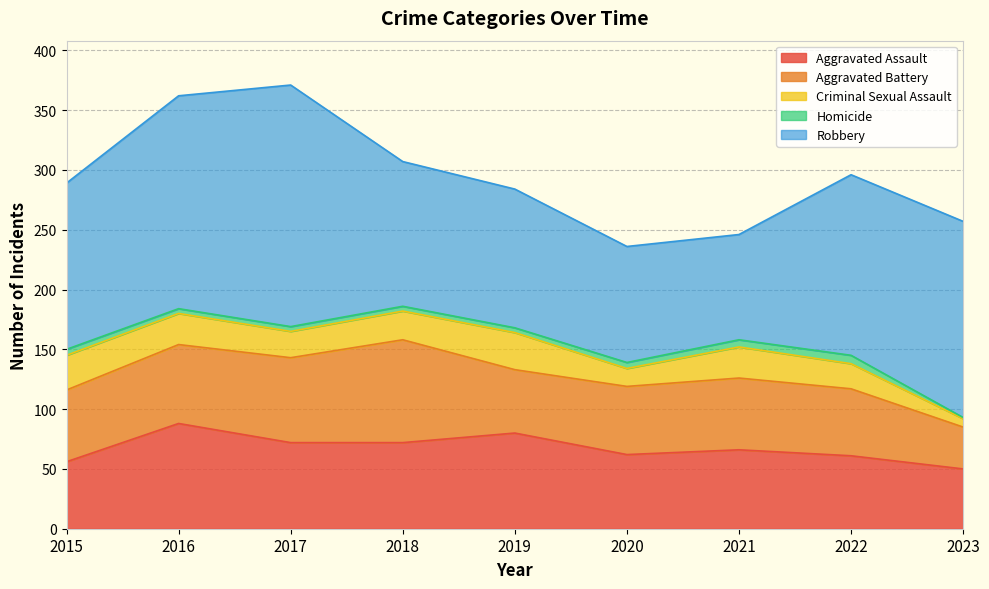

How many interior local peaks does the Criminal Sexual Assault series have?

2